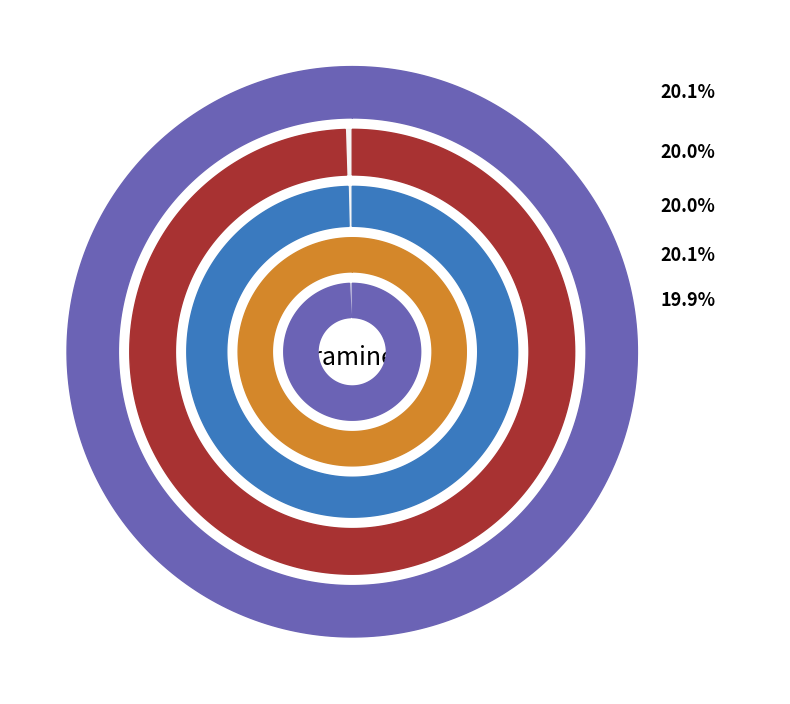

True or false: (Grminea) accounts for 14% of the total.

False